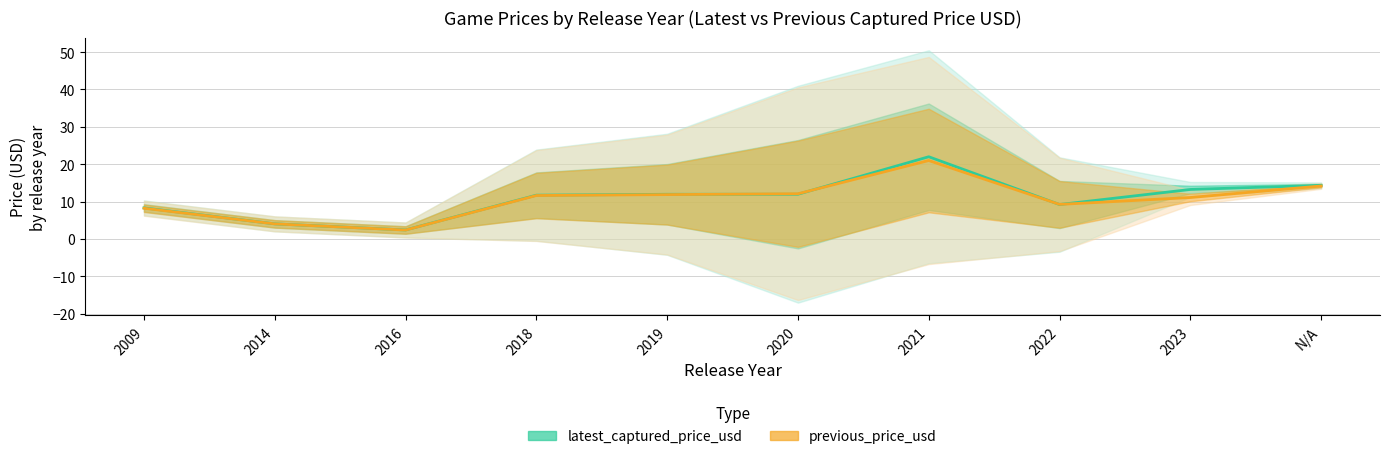

Reading left to right, extract all data points from this chart.

latest_captured_price_usd: 2009=8.3	2014=4.1	2016=2.4	2018=11.7	2019=12.0	2020=12.0	2021=22.0	2022=9.2	2023=13.3	N/A=14.4
previous_price_usd: 2009=8.2	2014=4.1	2016=2.4	2018=11.6	2019=11.9	2020=12.1	2021=21.0	2022=9.3	2023=11.1	N/A=14.2